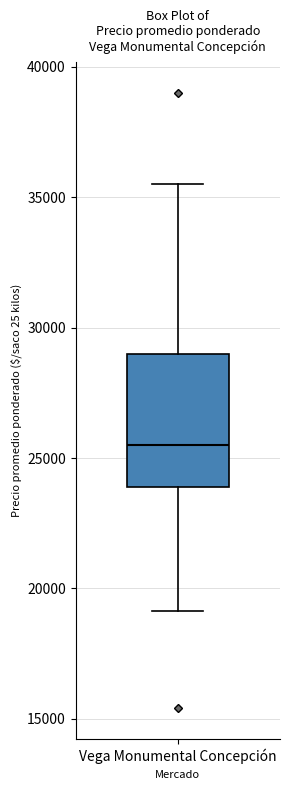

Transcribe this box plot: give where the median line is, the range the box spans, and where the two whiskers end, as read against the y-axis. The values are not printed on the chart, so give them approximately, as read against the axis.

median 25500, box 24000 to 29000, whiskers 19000 to 35500